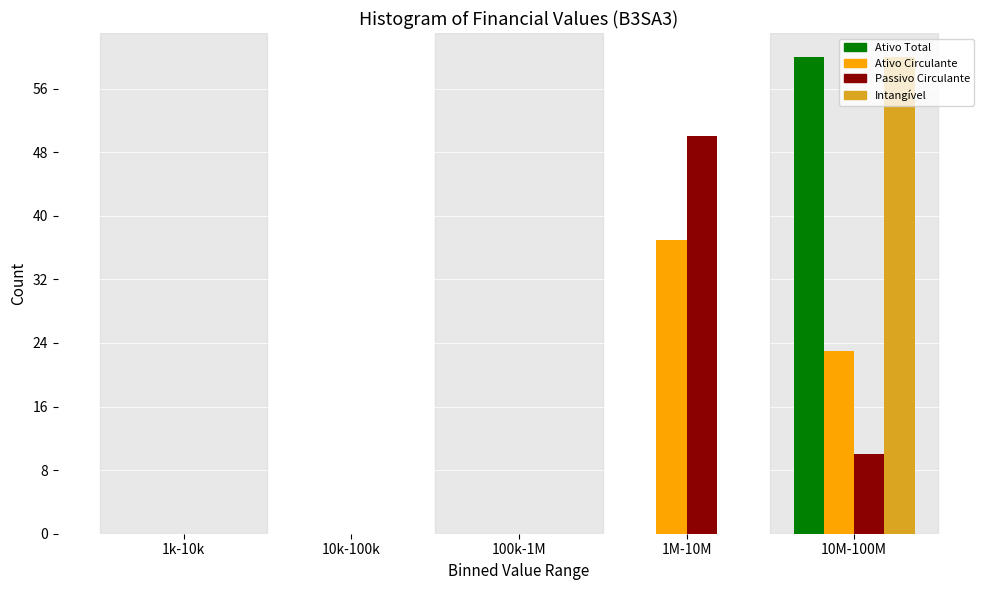

The Ativo Circulante series shows 16 at 1M-10M. True or false?

False